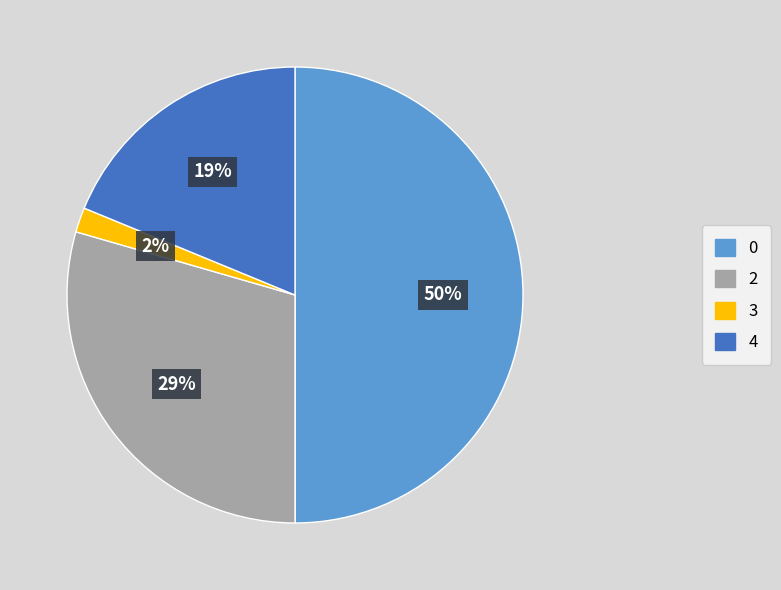

To the nearest percent, what is the average slice percentage?

20%